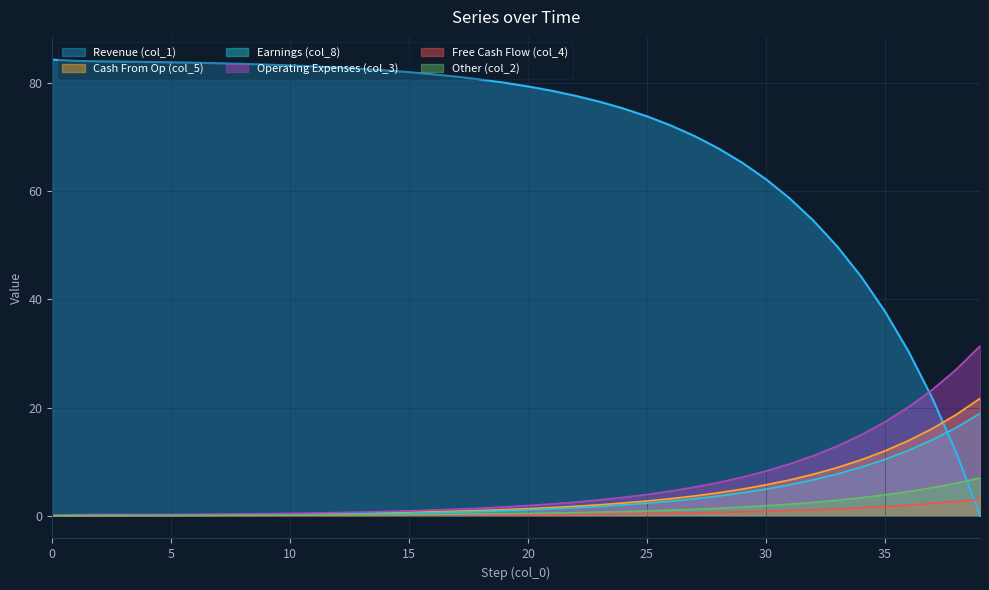

How many data points does each series have?

40